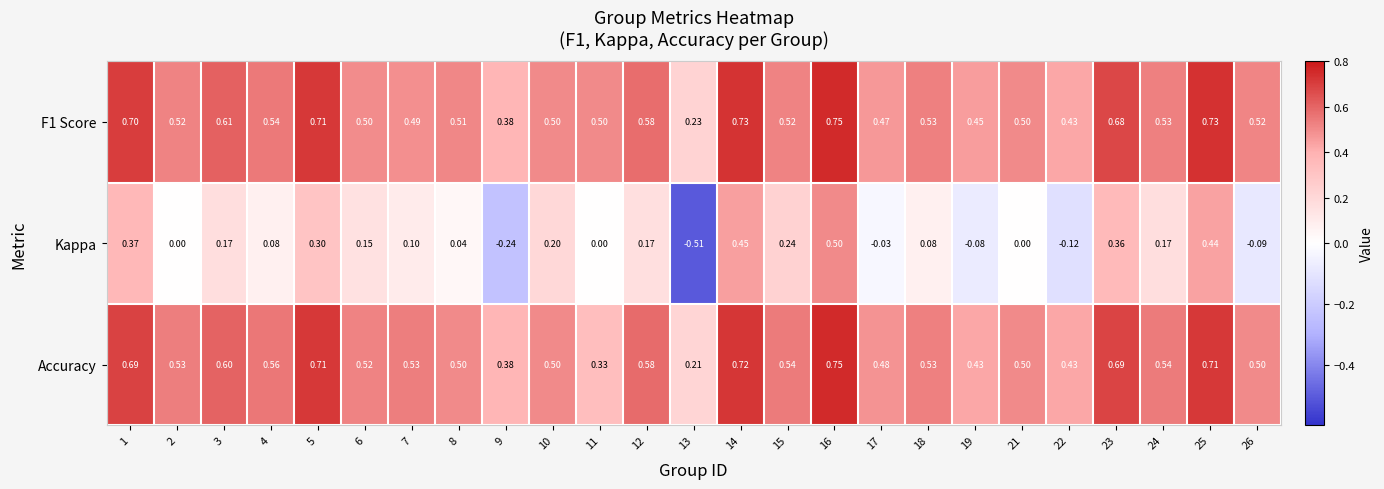

What is the total value across all series at 2?

1.1